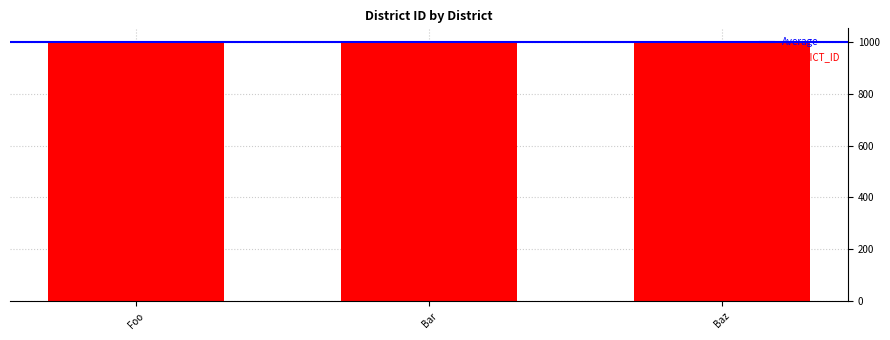

What is the label of the 3rd bar from the left?

Baz